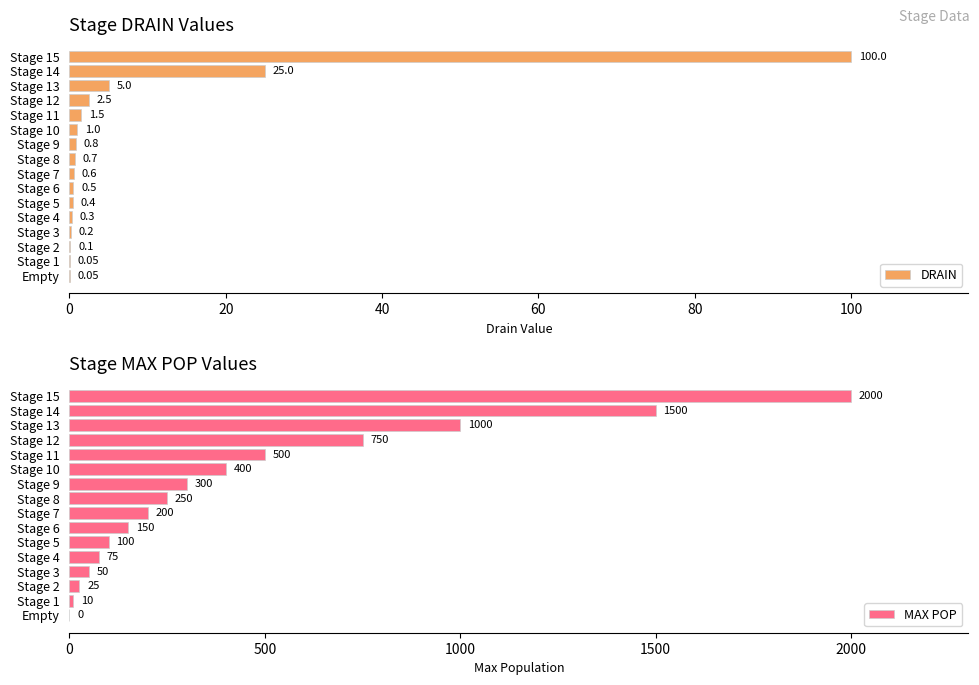

Which series has the widest spread of values?

MAX POP